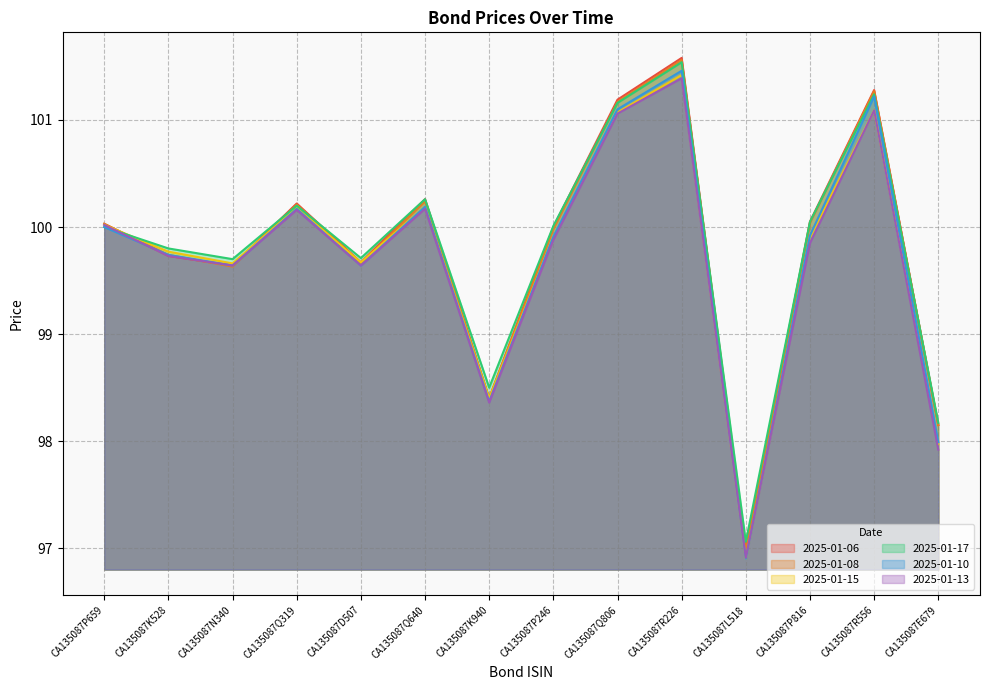

List the labels in order of 2025-01-10 value, smallest first.

CA135087L518, CA135087E679, CA135087K940, CA135087N340, CA135087D507, CA135087K528, CA135087P246, CA135087P816, CA135087P659, CA135087Q319, CA135087Q640, CA135087Q806, CA135087R556, CA135087R226